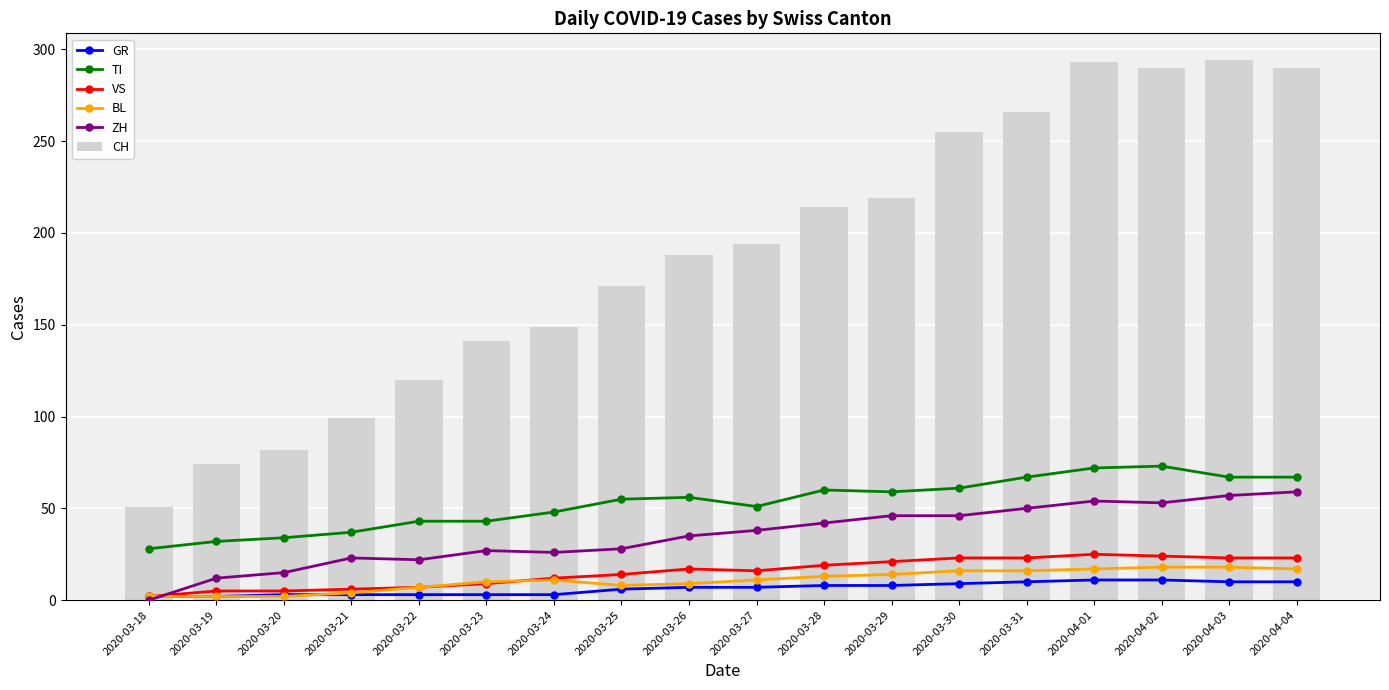

Which series has the largest total across all categories?

CH